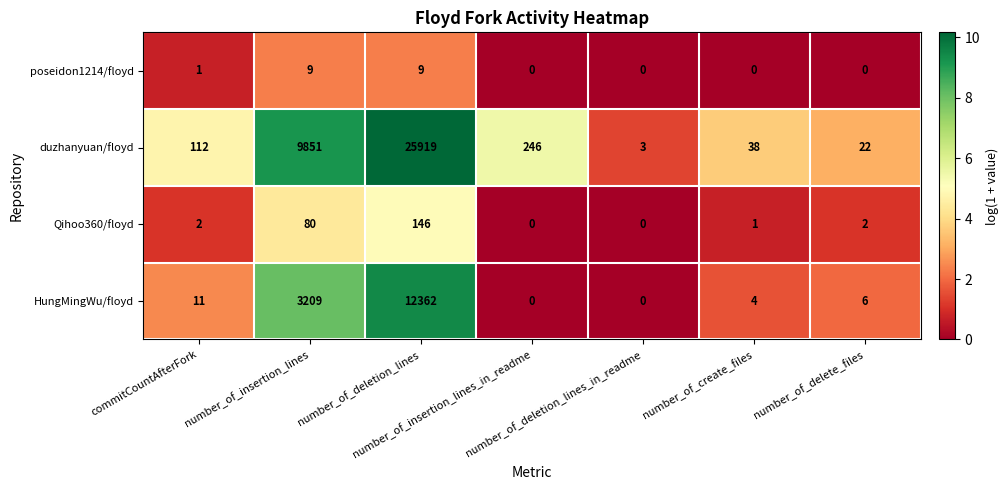

Count the number of categories in the chart.

7